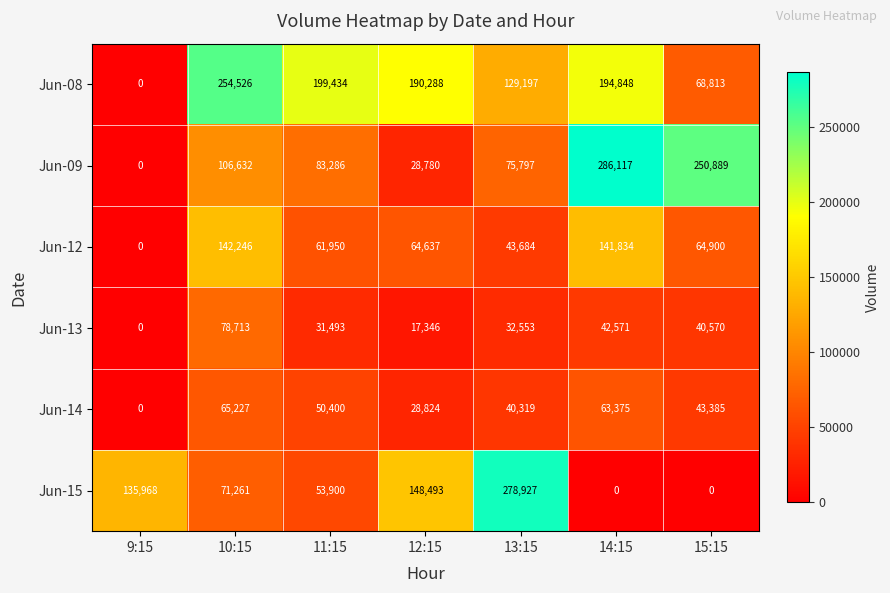

True or false: Jun-13 has a value of 17346 at 12:15.

True